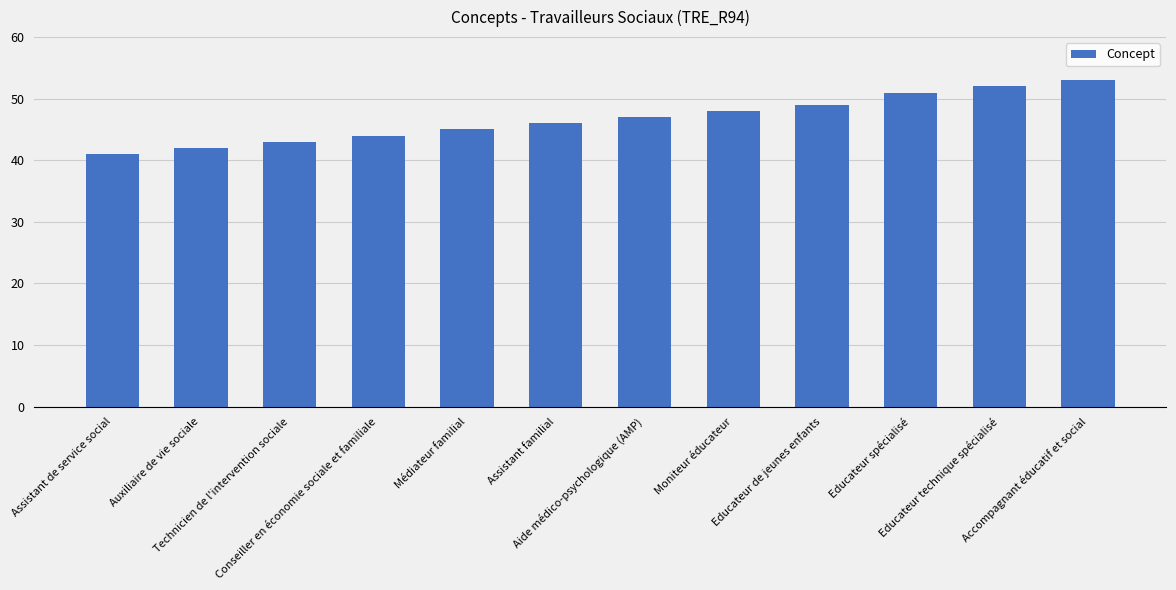

Reading left to right, what are all the values shown in this chart?

Assistant de service social=41	Auxiliaire de vie sociale=42	Technicien de l'intervention sociale=43	Conseiller en économie sociale et familiale=44	Médiateur familial=45	Assistant familial=46	Aide médico-psychologique (AMP)=47	Moniteur éducateur=48	Educateur de jeunes enfants=49	Educateur spécialisé=51	Educateur technique spécialisé=52	Accompagnant éducatif et social=53